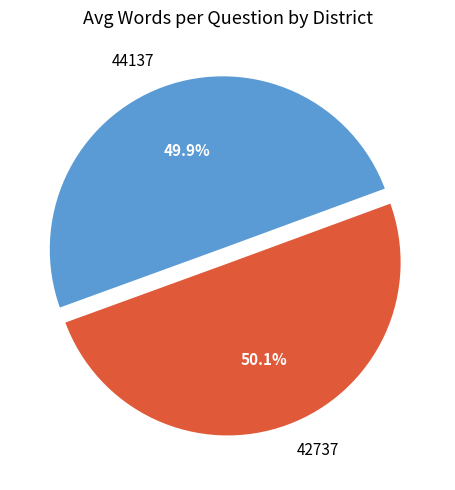

Approximately how many times larger is the value at 42737 compared to 44137?

1.0